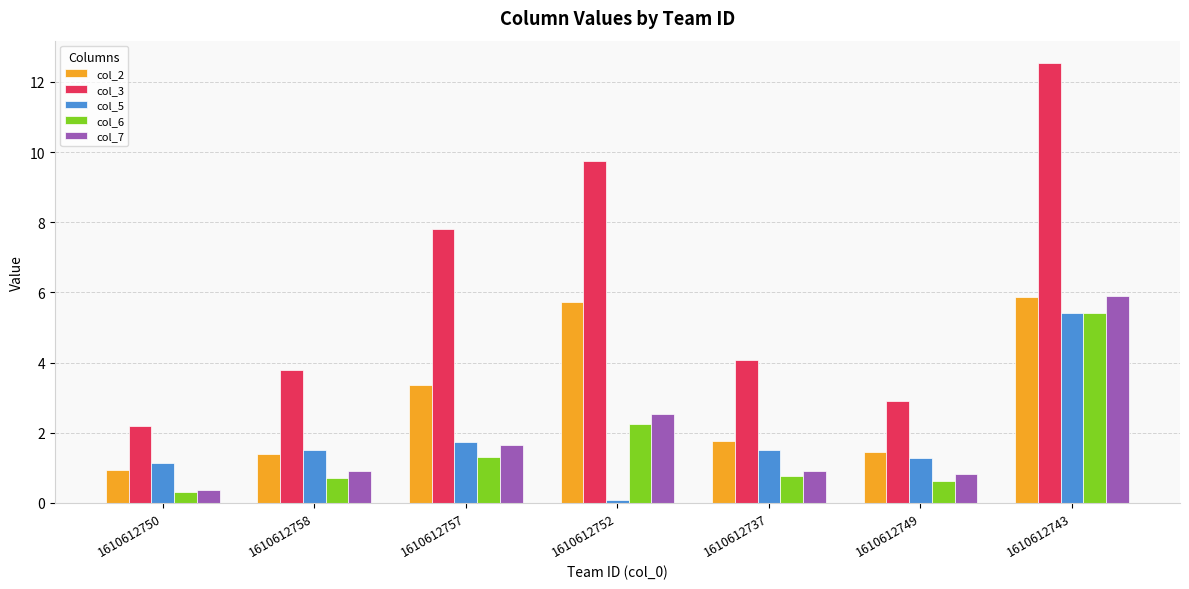

Read the col_2 value at 1610612758.

1.4